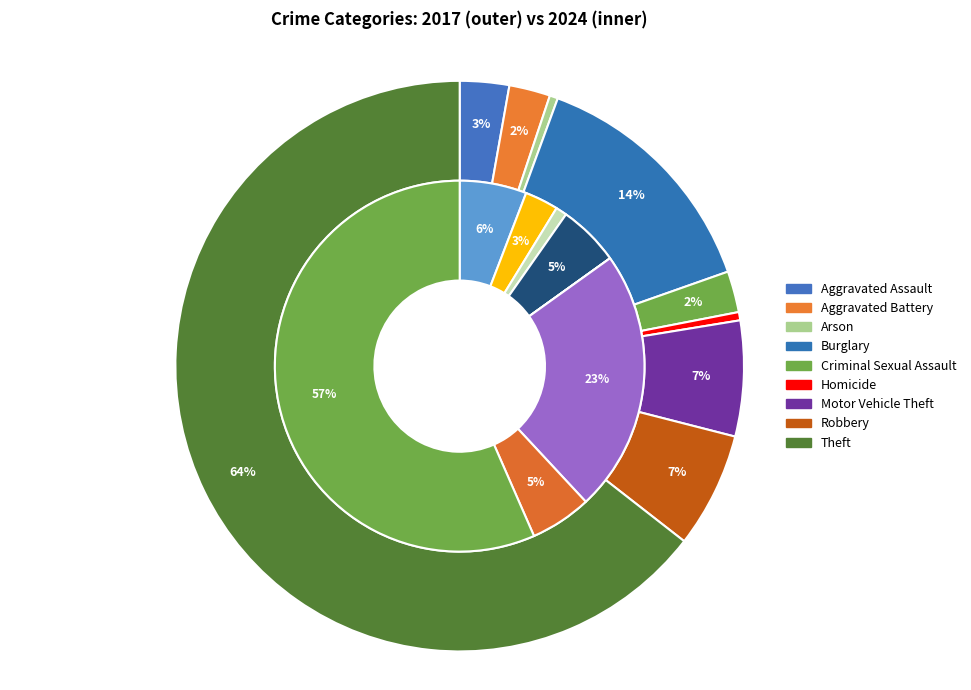

What percentage is the values_2024 slice, to the nearest percent?

3%